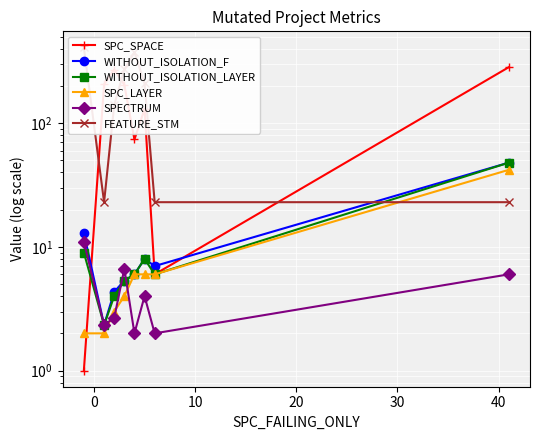

How many lines are shown in the chart?

6